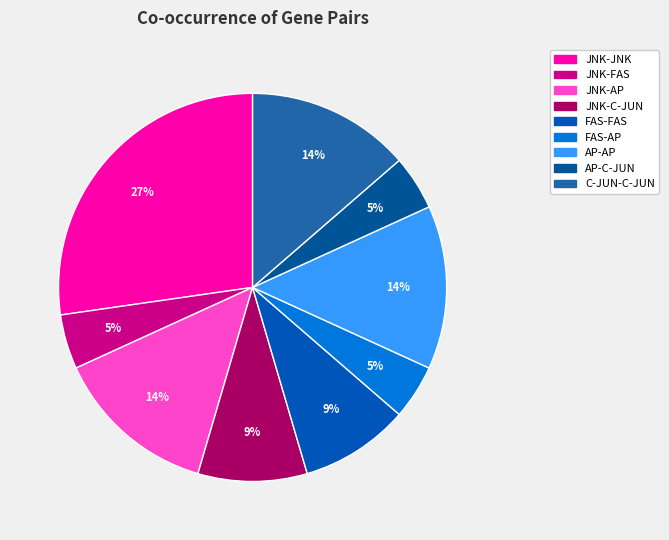

How many slices are in this pie chart?

9